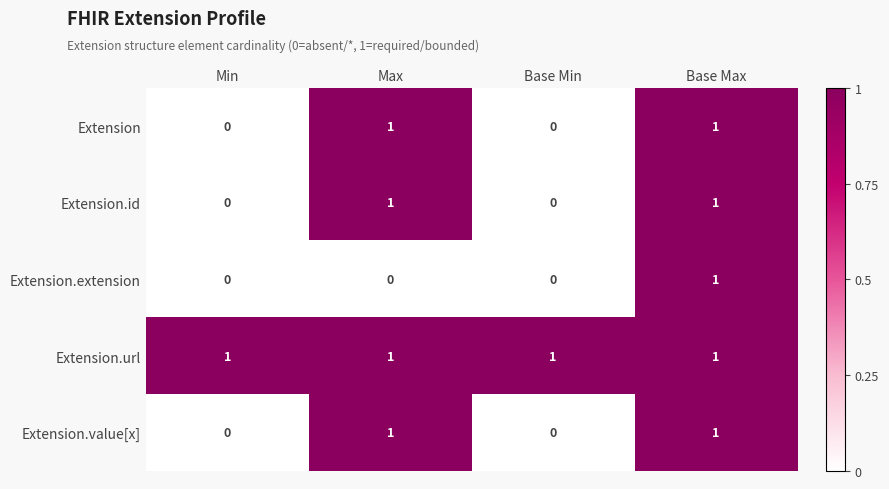

At which category is the sum across all series the highest?

Base Max